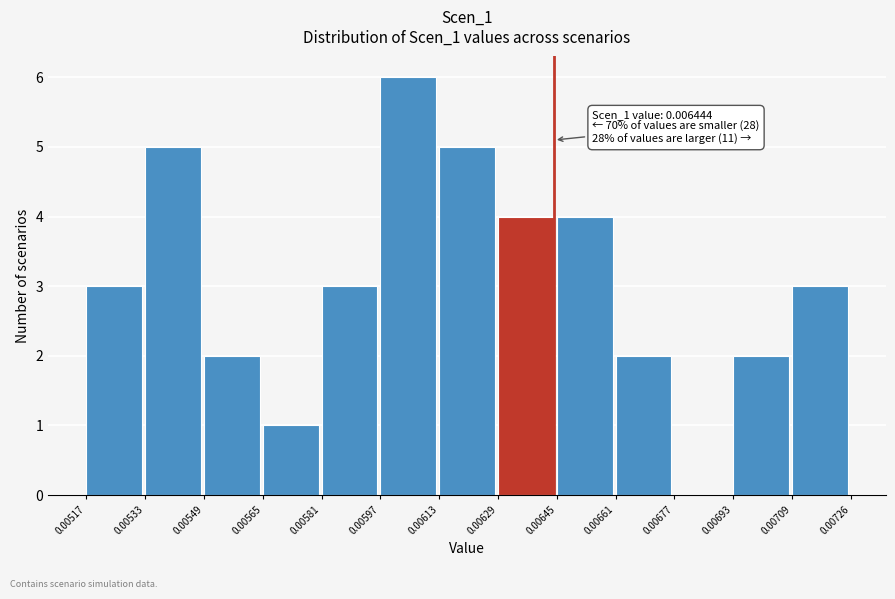

Over which range of the x-axis is the bar tallest?

0.00597 to 0.00613